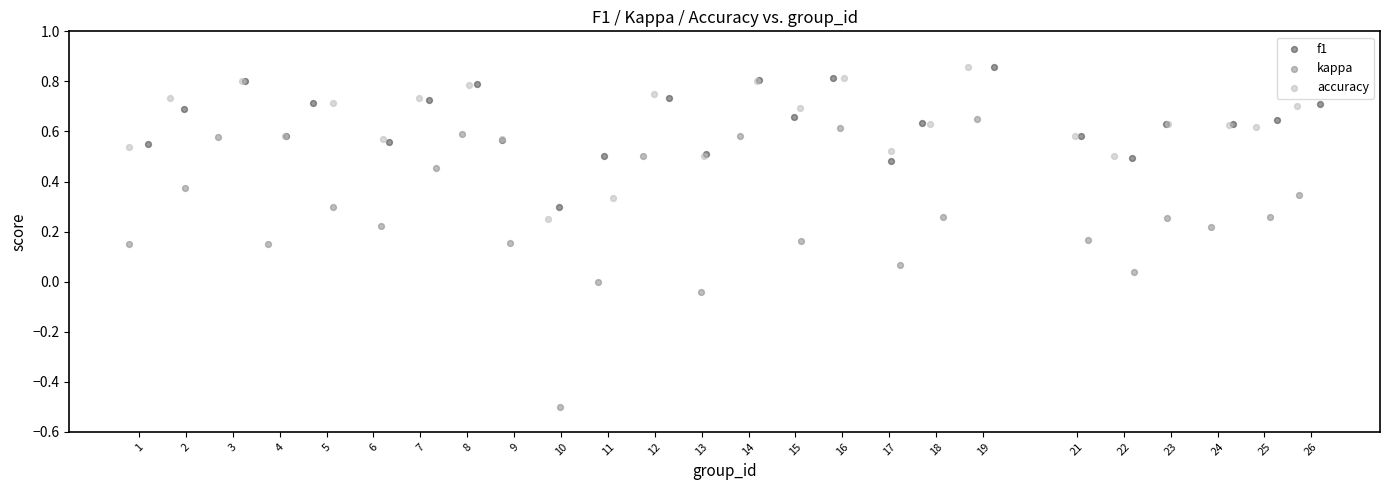

Which series has the widest spread of Y values?

kappa